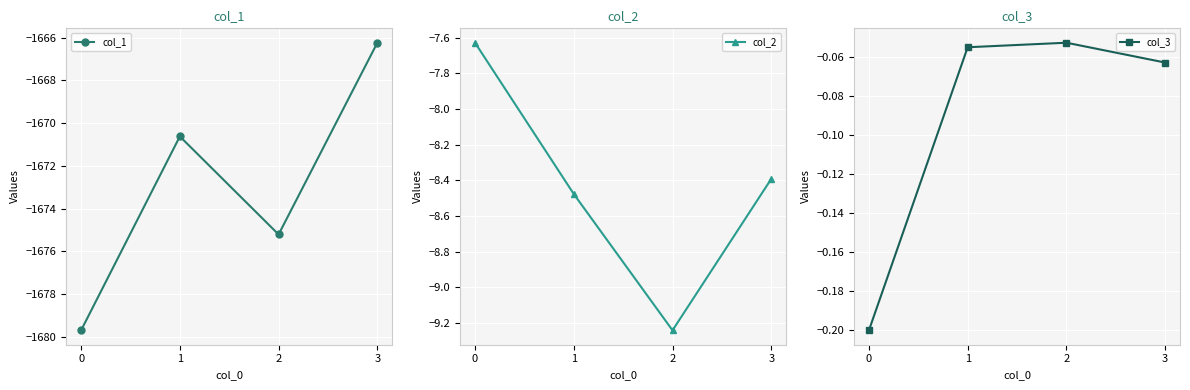

At which label does col_1 first exceed -1670?

3